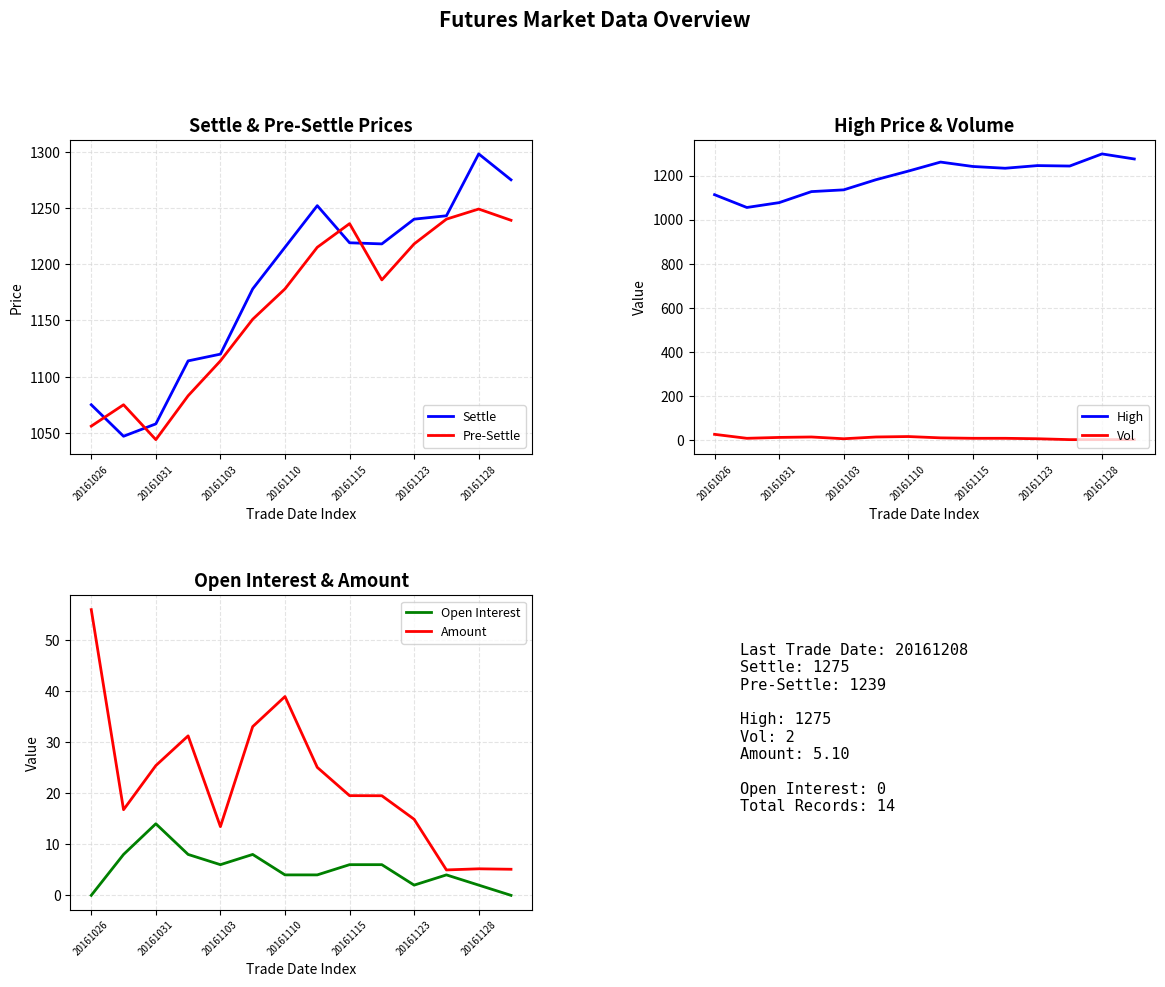

What is the average value of the Vol series?

10